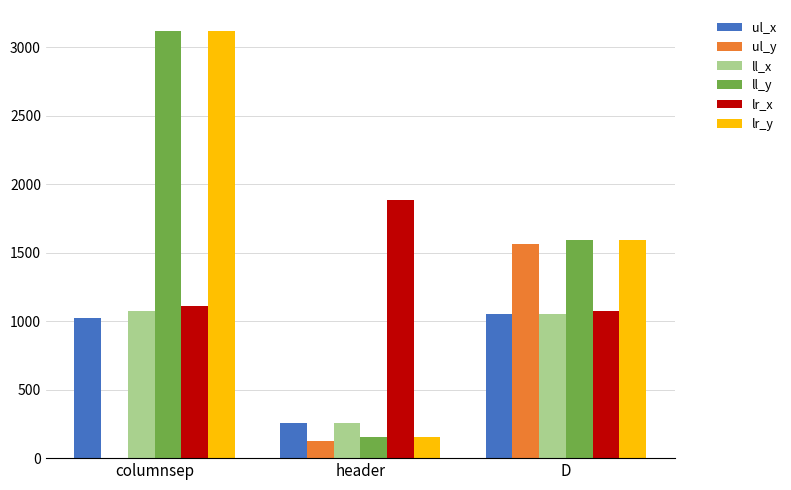

True or false: ul_x has a value of 256 at header.

True